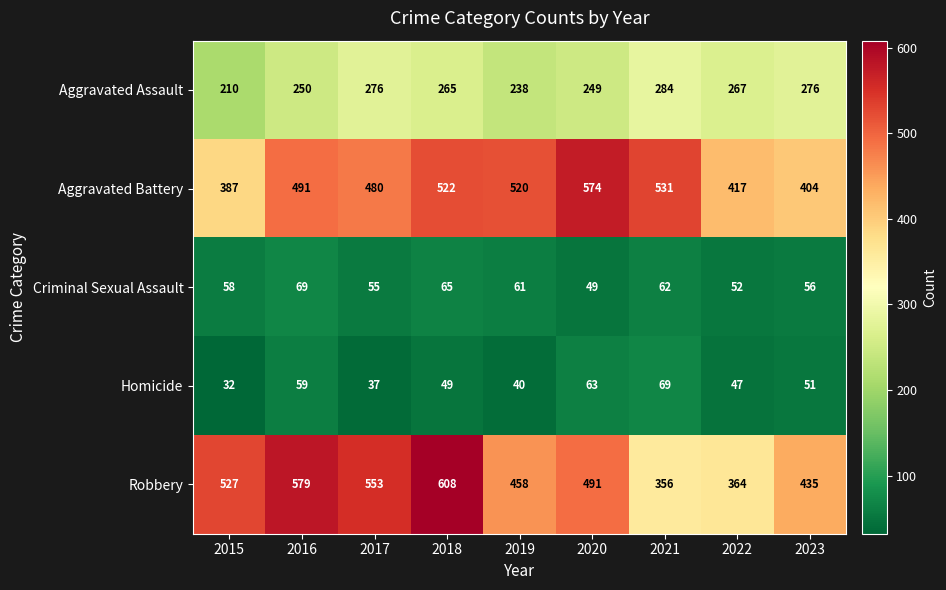

Which series has the widest spread of values?

Robbery